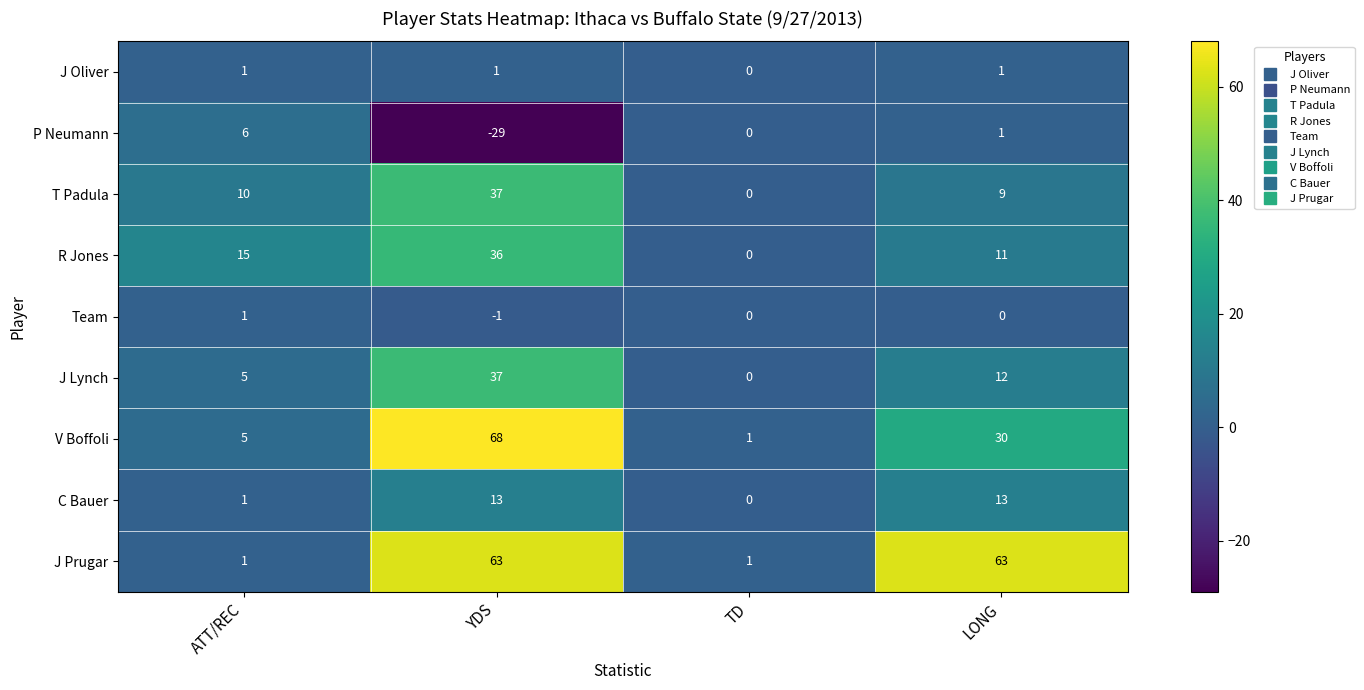

How many categories are shown in the chart?

4